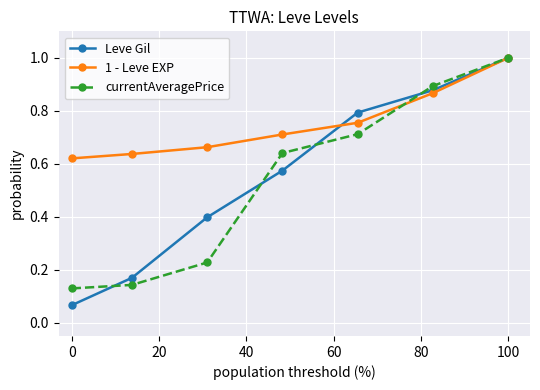

Which series has the largest range (max minus min)?

Leve Gil